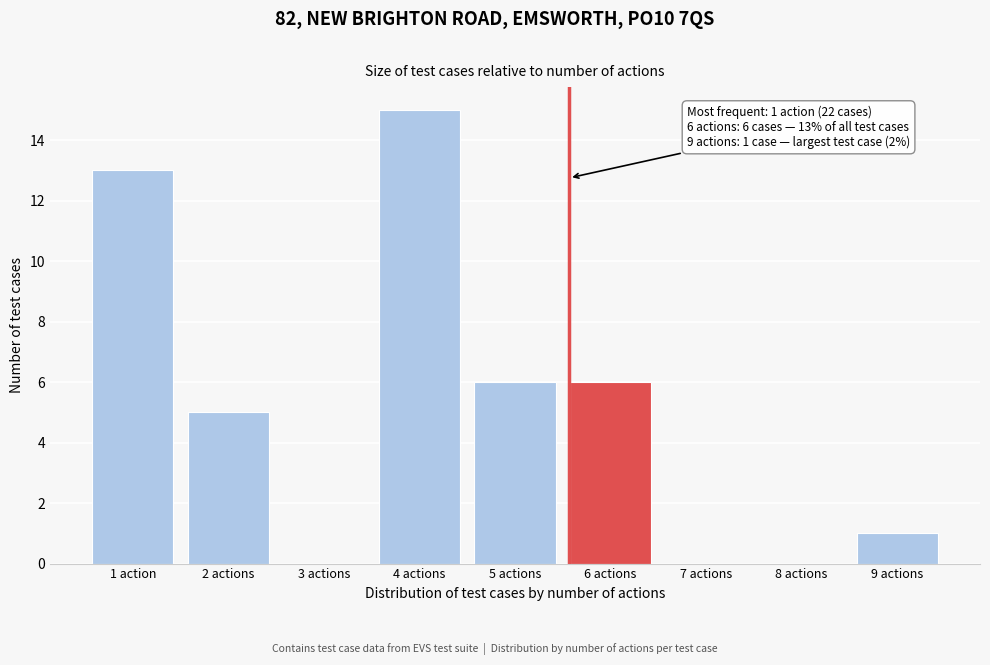

Reading left to right, extract all data points from this chart.

1 action=13	2 actions=5	3 actions=0	4 actions=15	5 actions=6	6 actions=6	7 actions=0	8 actions=0	9 actions=1